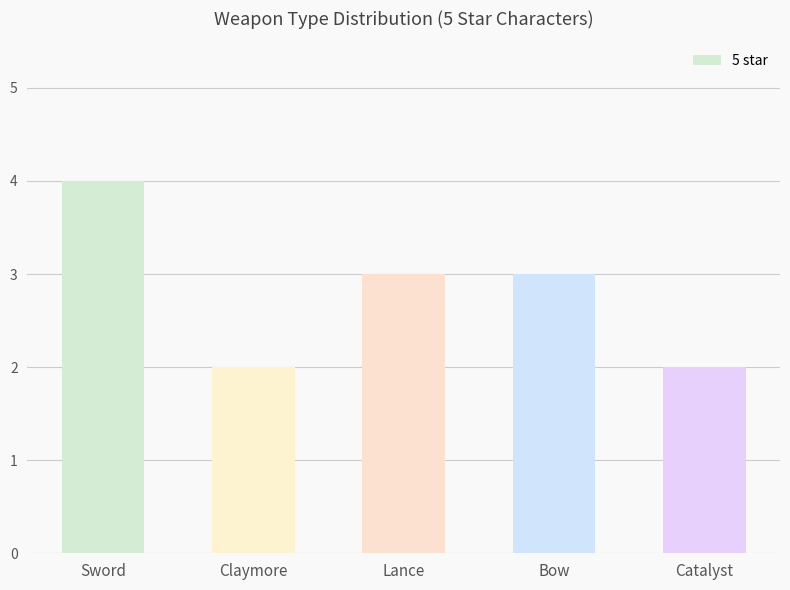

Approximately how many times larger is the value at Sword compared to Catalyst?

2.0